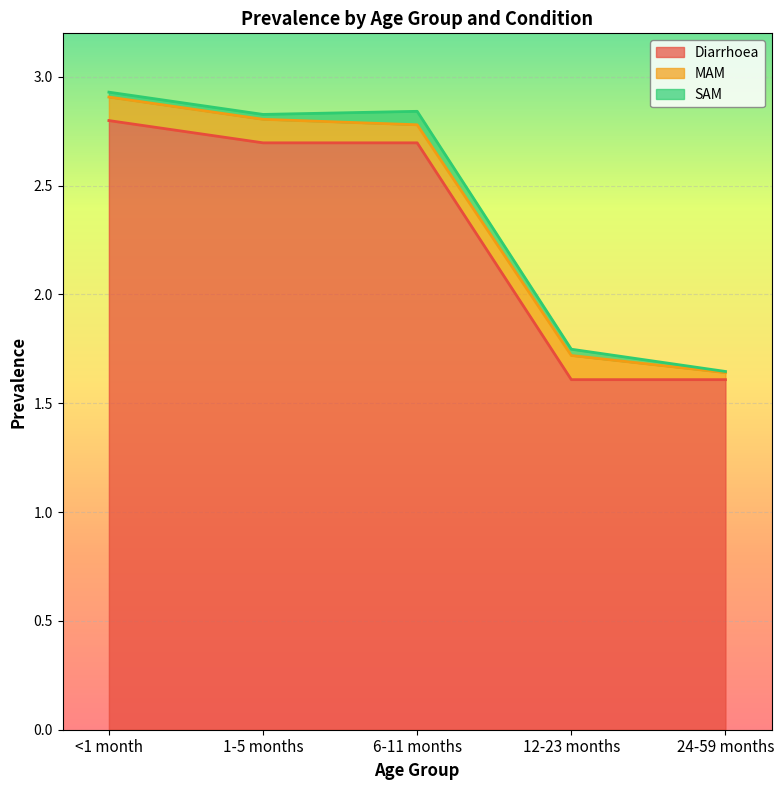

Rank the categories by MAM value from lowest to highest.

24-59 months, 6-11 months, <1 month, 1-5 months, 12-23 months